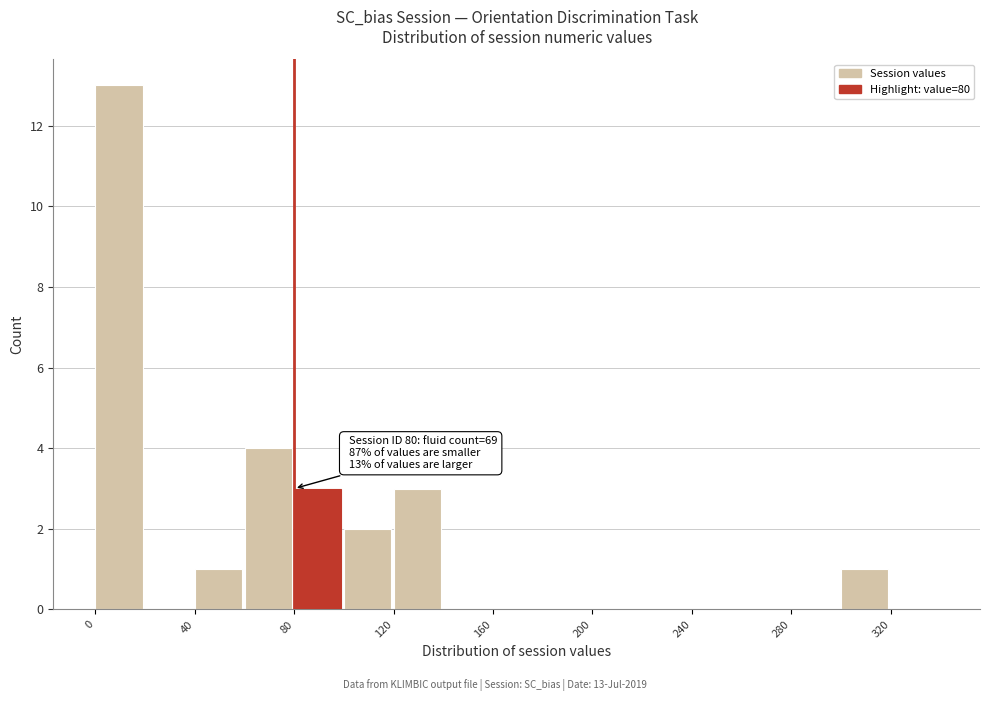

Which range on the x-axis has the tallest bar?

0 to 20